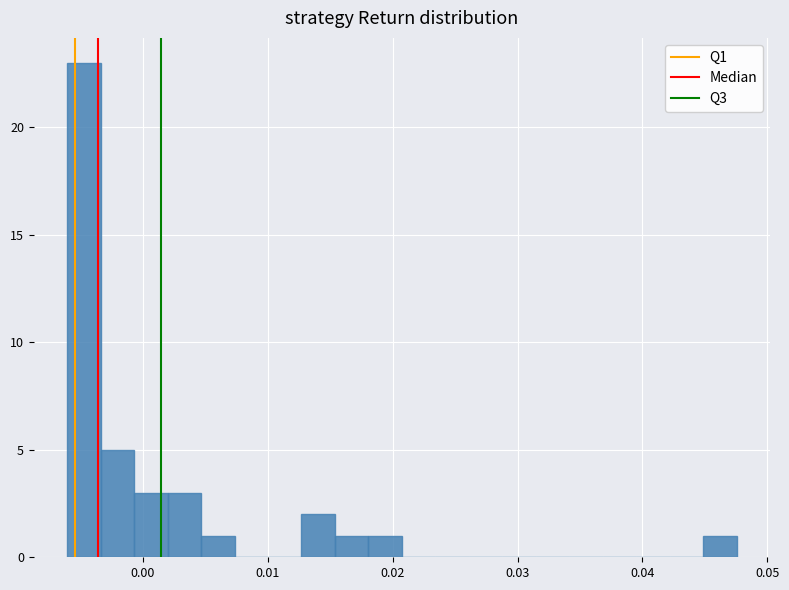

Around what value on the x-axis is the tallest bar? Give the approximate position of its centre, as read against the axis.

-0.005